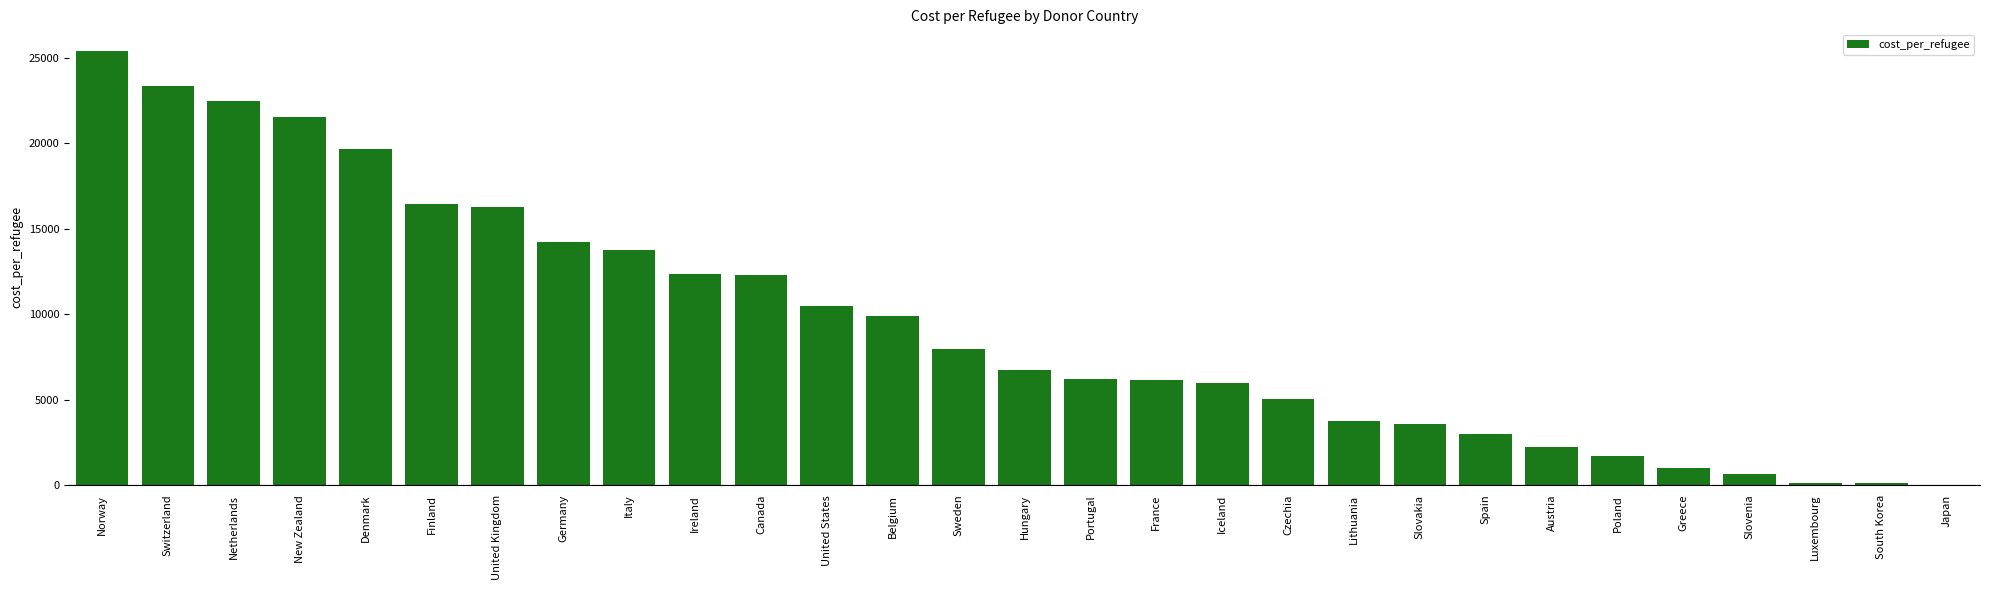

Read the value at Slovakia.

3591.4